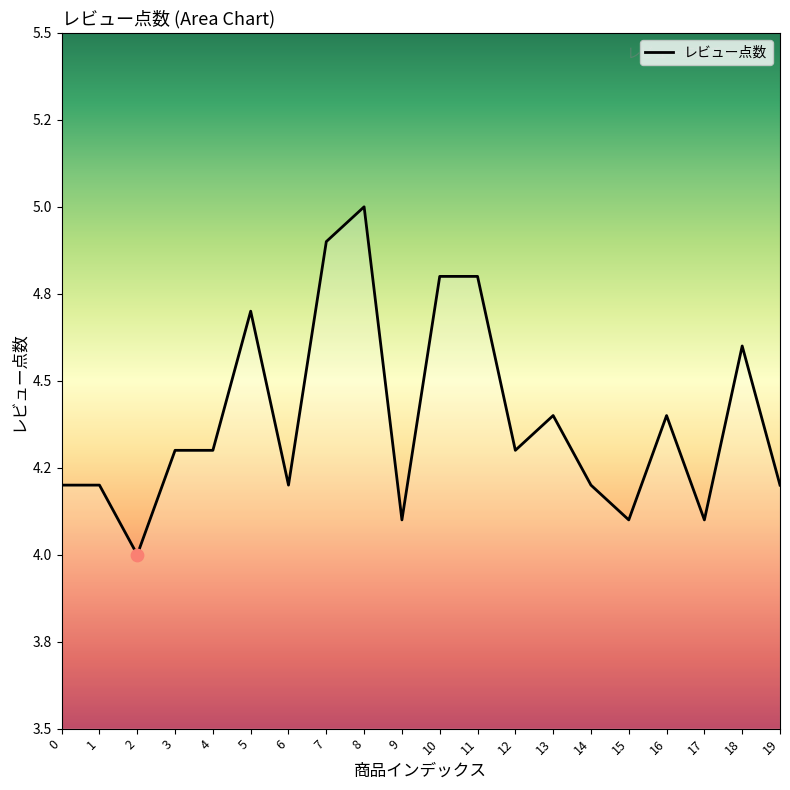

Between 6 and 1, which is larger?

6